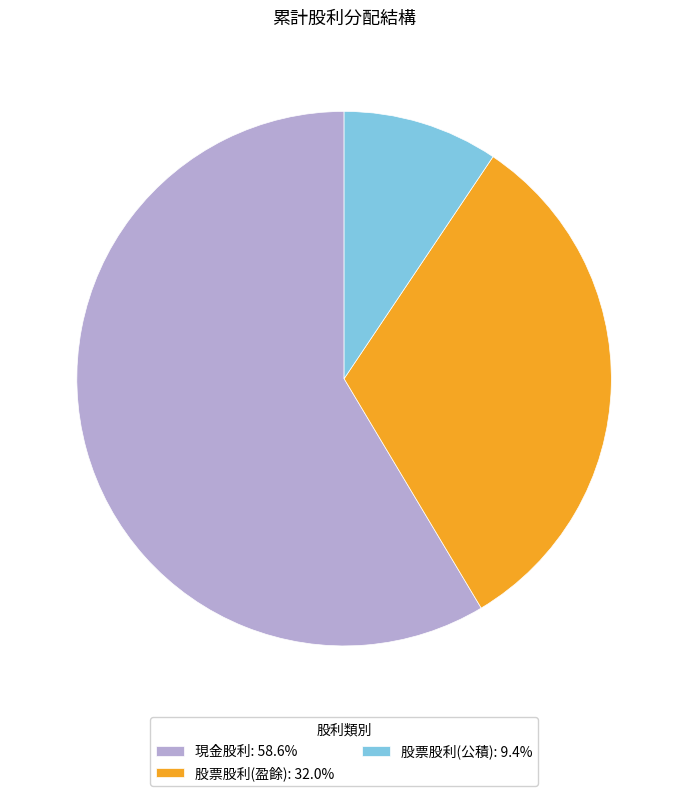

What is the ratio of the value at 股票股利(公積): 9.4% to the value at 股票股利(盈餘): 32.0%?

0.3